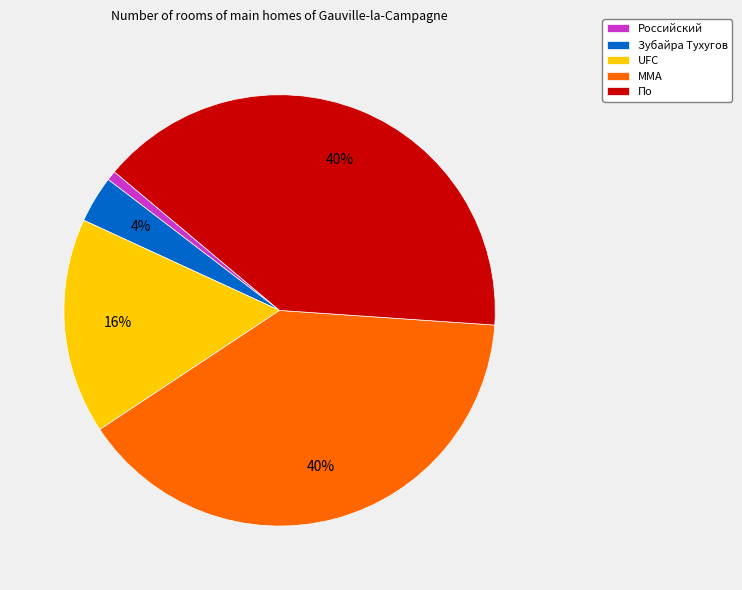

Which category has the smallest portion of the pie?

Российский